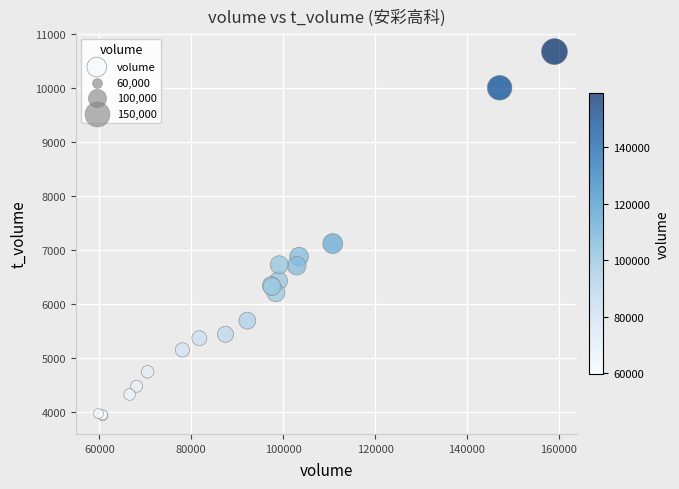

What Y value in the scatter plot is closest to 7302?

7119